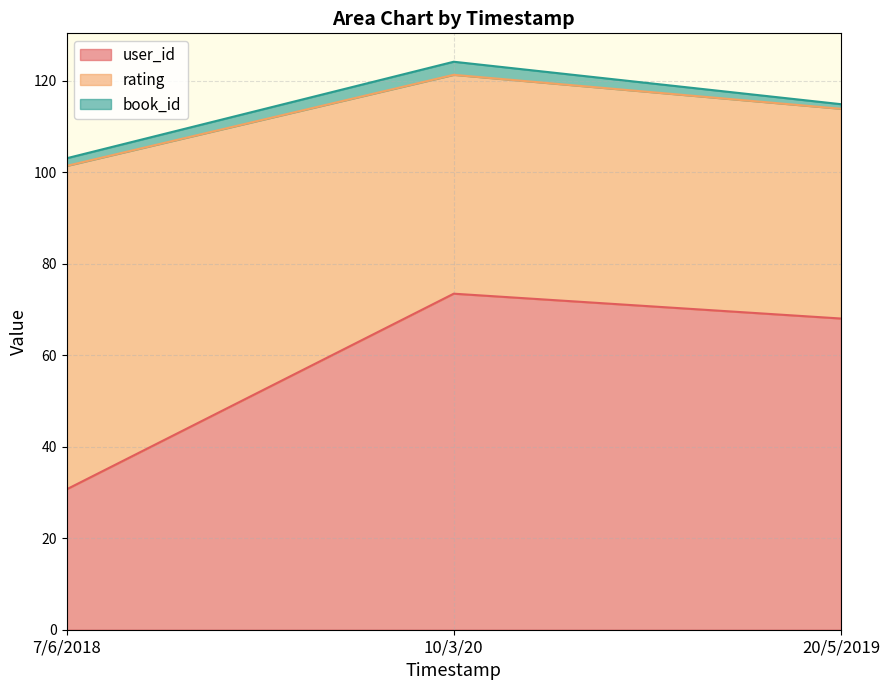

What is the difference between the second highest and minimum values in the user_id series?

37.3